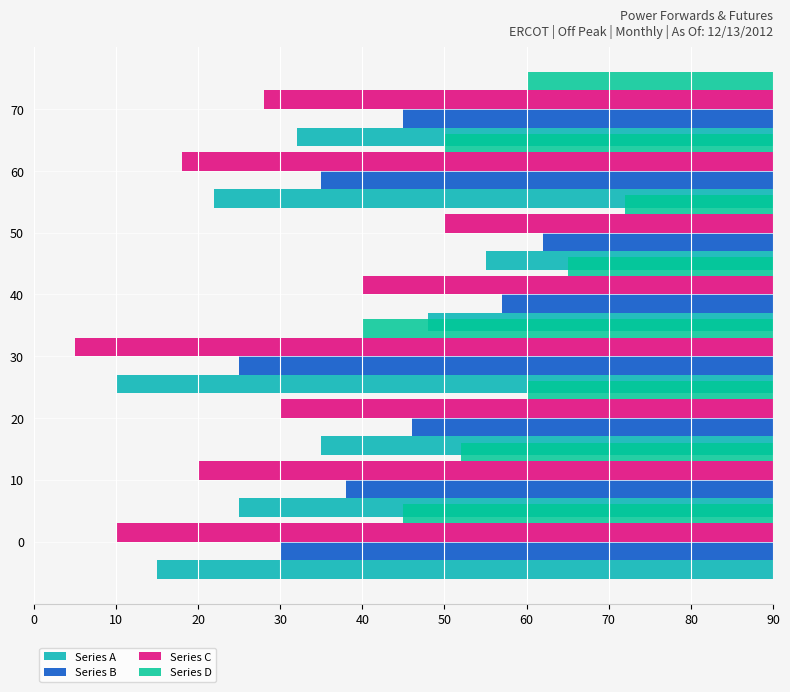

How many bars are there in each group?

4